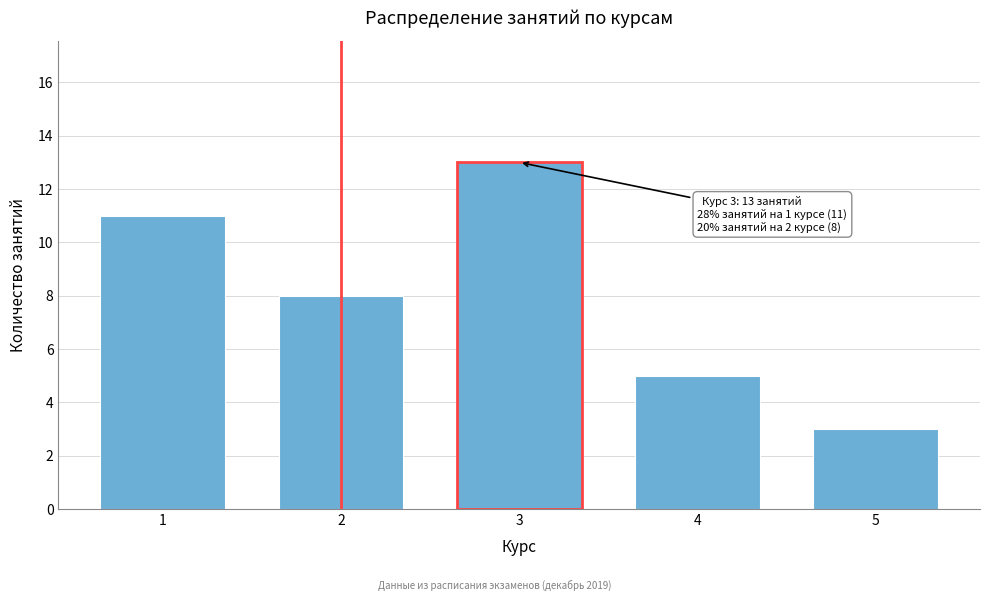

Reading left to right, transcribe all the data shown in this chart.

1=11	2=8	3=13	4=5	5=3